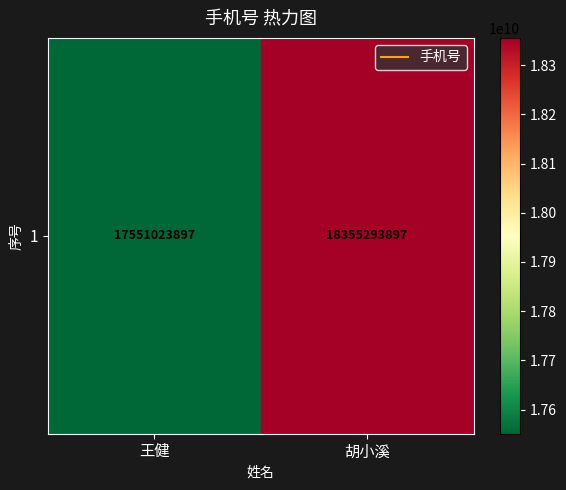

Reading right to left, transcribe all the data shown in this chart.

胡小溪=18355293897	王健=17551023897